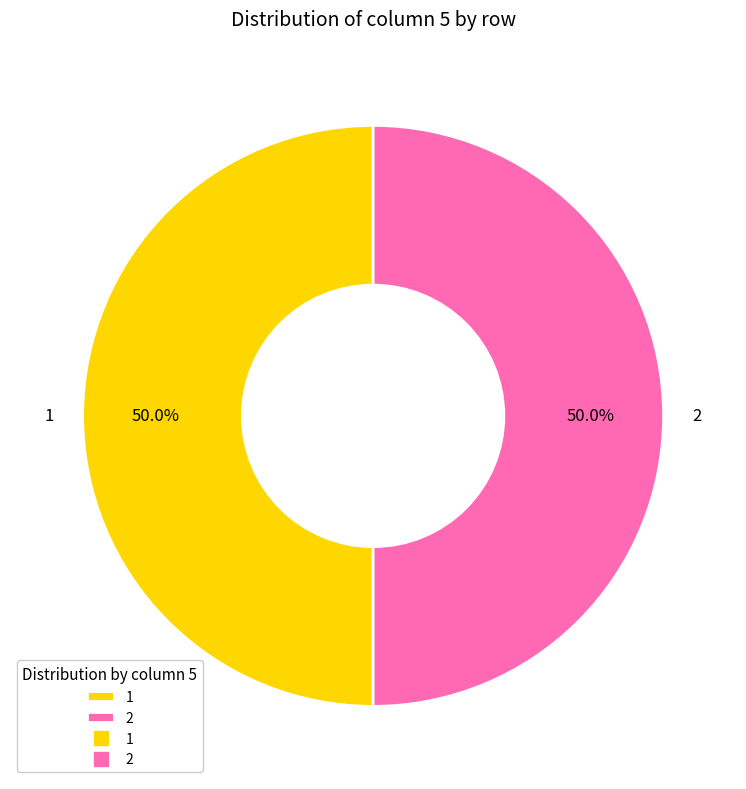

Is it true that 2 is 63% of the pie?

False